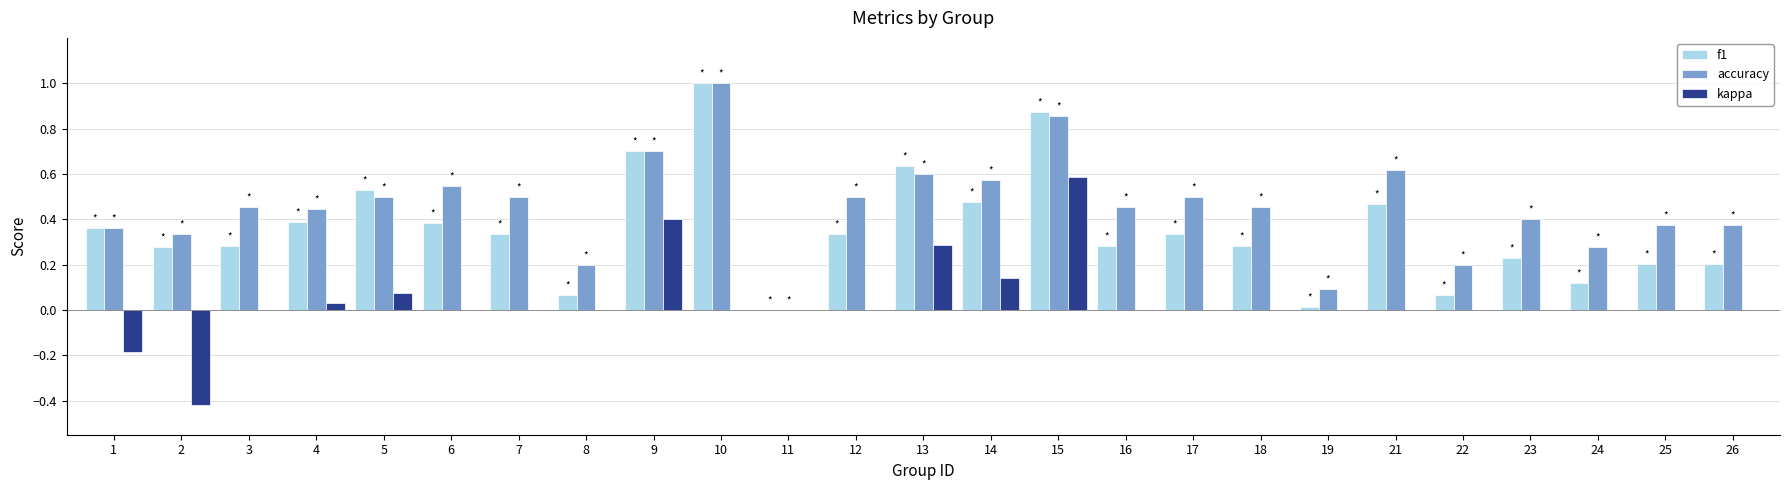

How many data points does each series have?

25